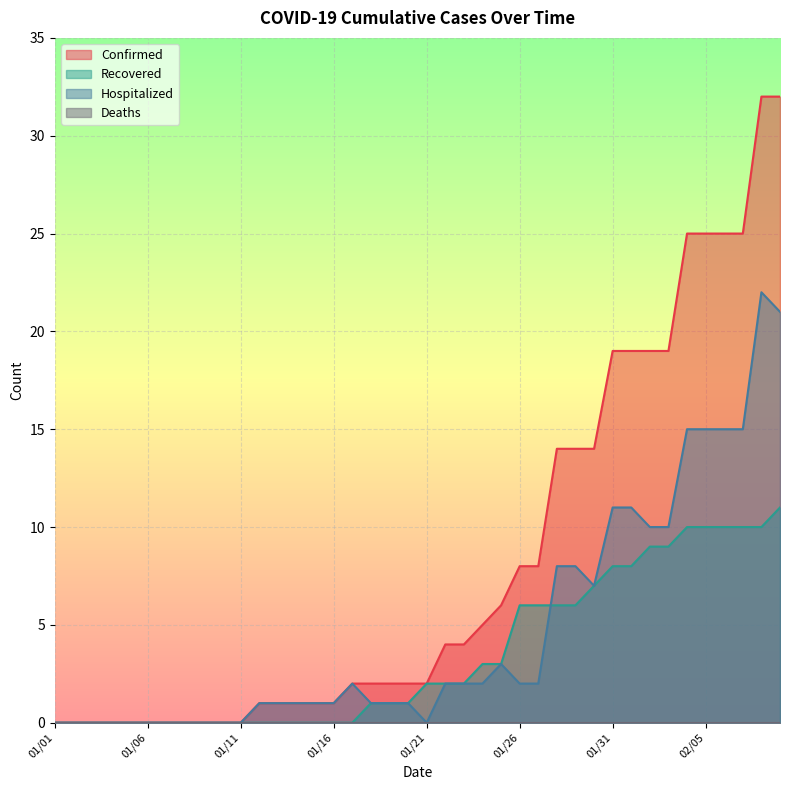

The Confirmed series shows 14 at 01/29. True or false?

True